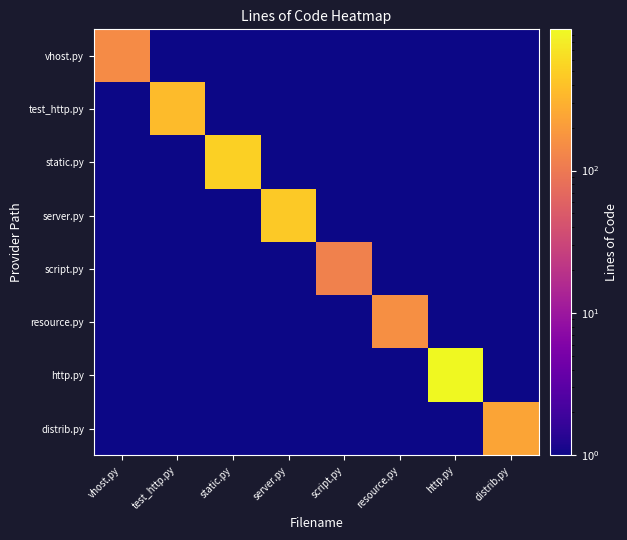

What is the maximum value shown in the chart?

981.0